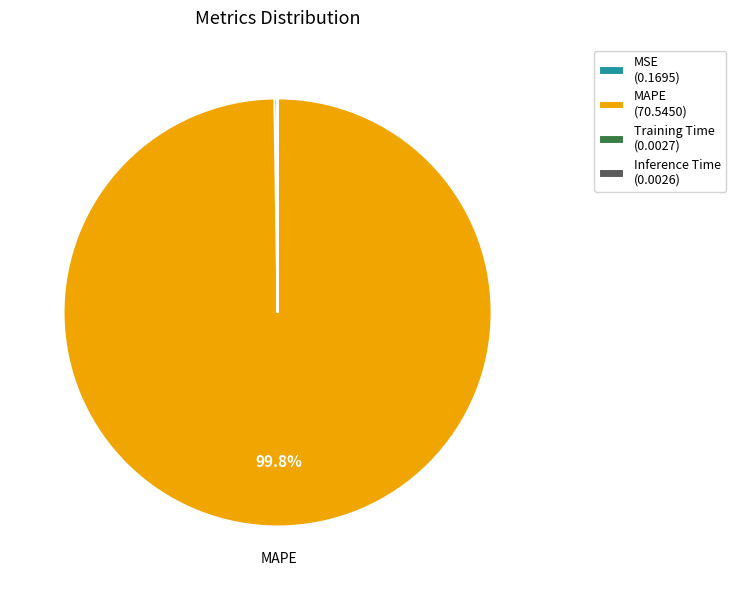

Is there any slice that represents more than half of the pie?

Yes